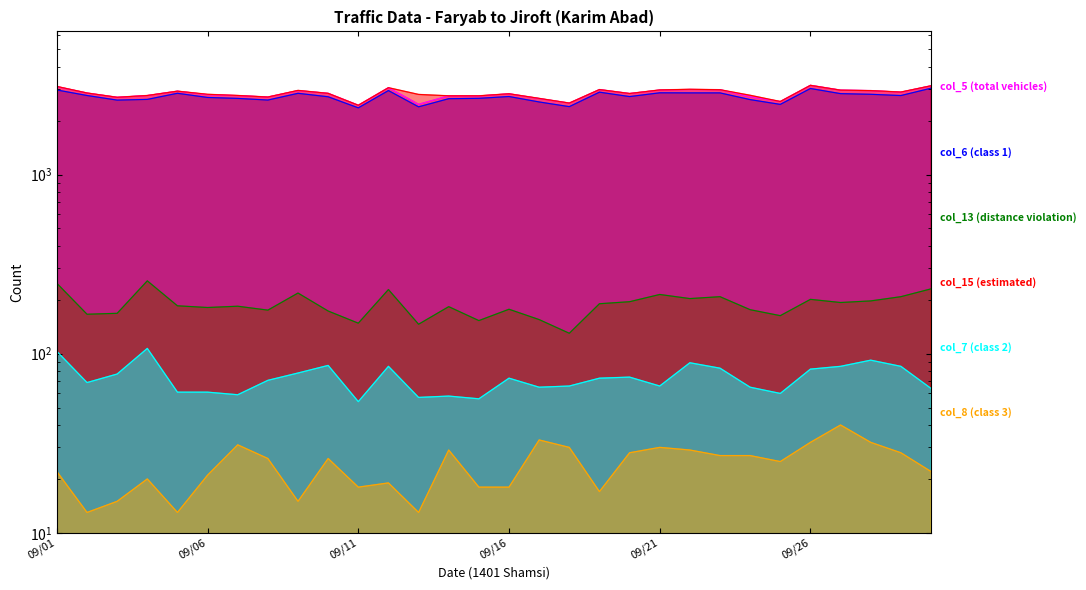

What is the approximate value of col_5 (total vehicles) at 1401/09/14, to the nearest 100?

2700